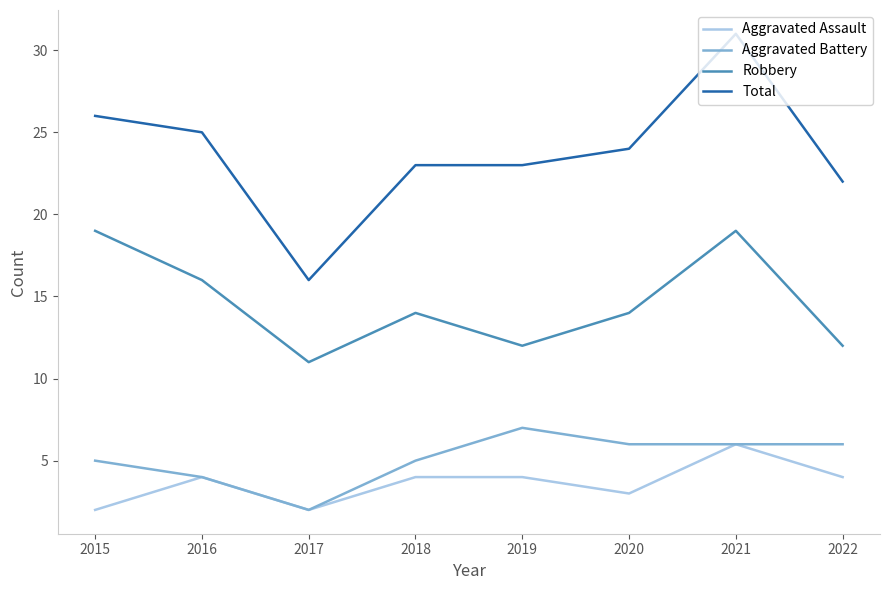

What is the difference between the highest and lowest values at 2022?

18